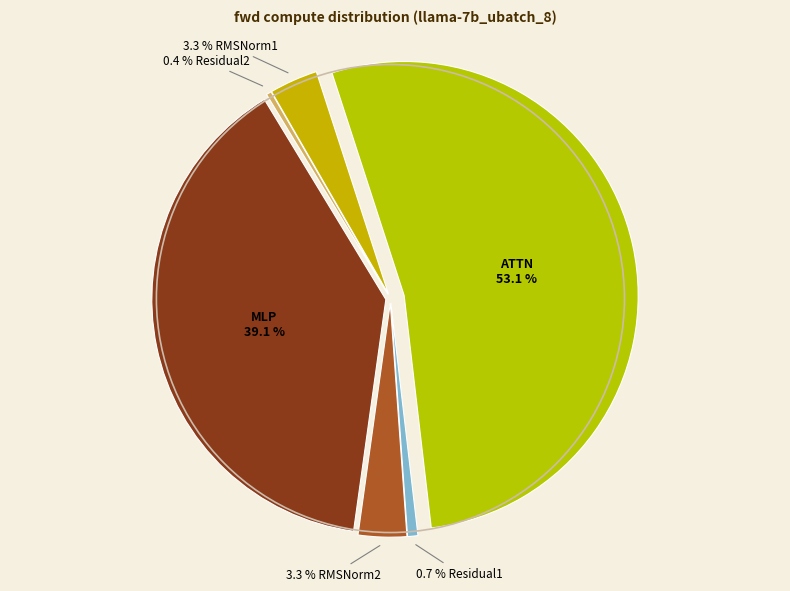

Count the number of slices in the pie.

6